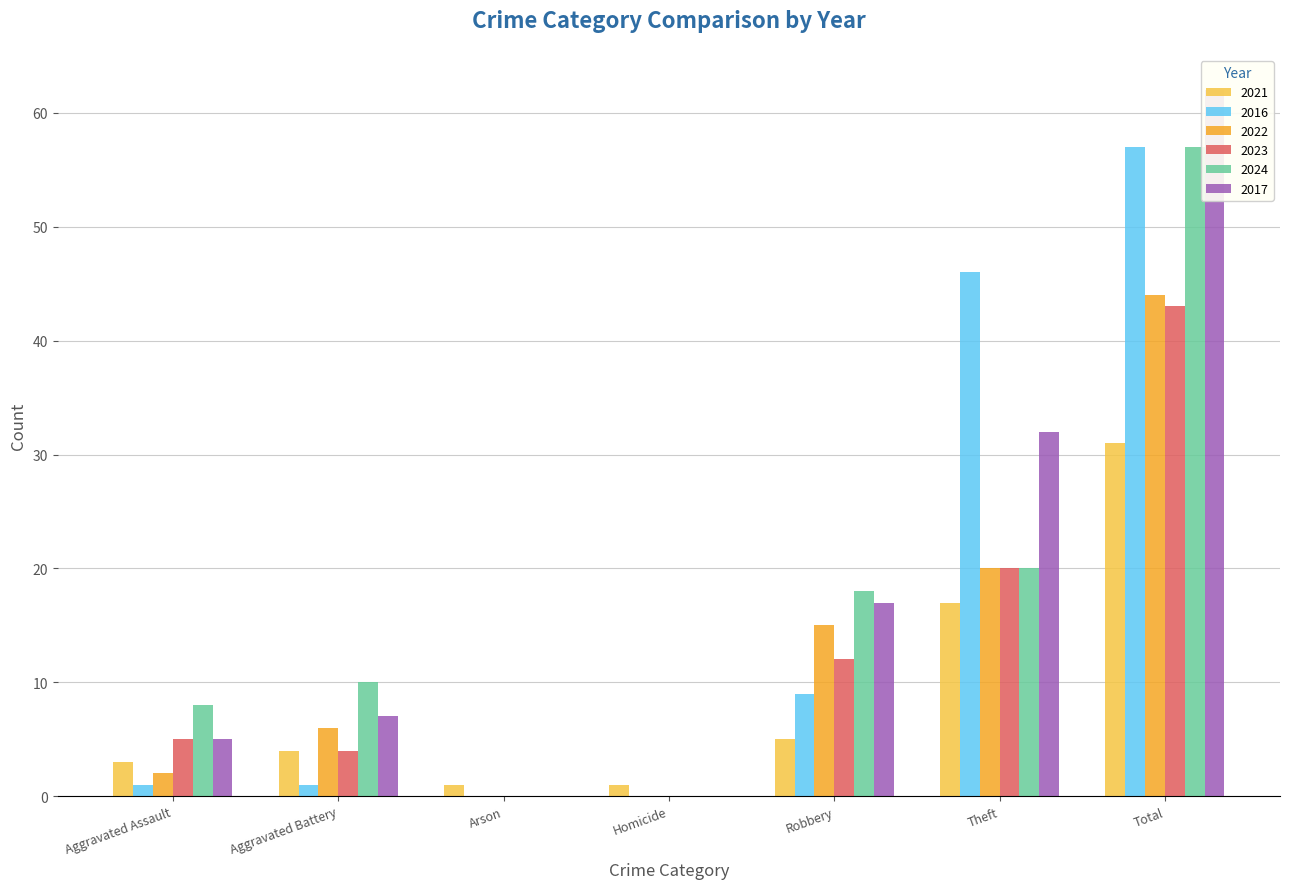

What is the difference between the 2016 values at Theft and Robbery?

37